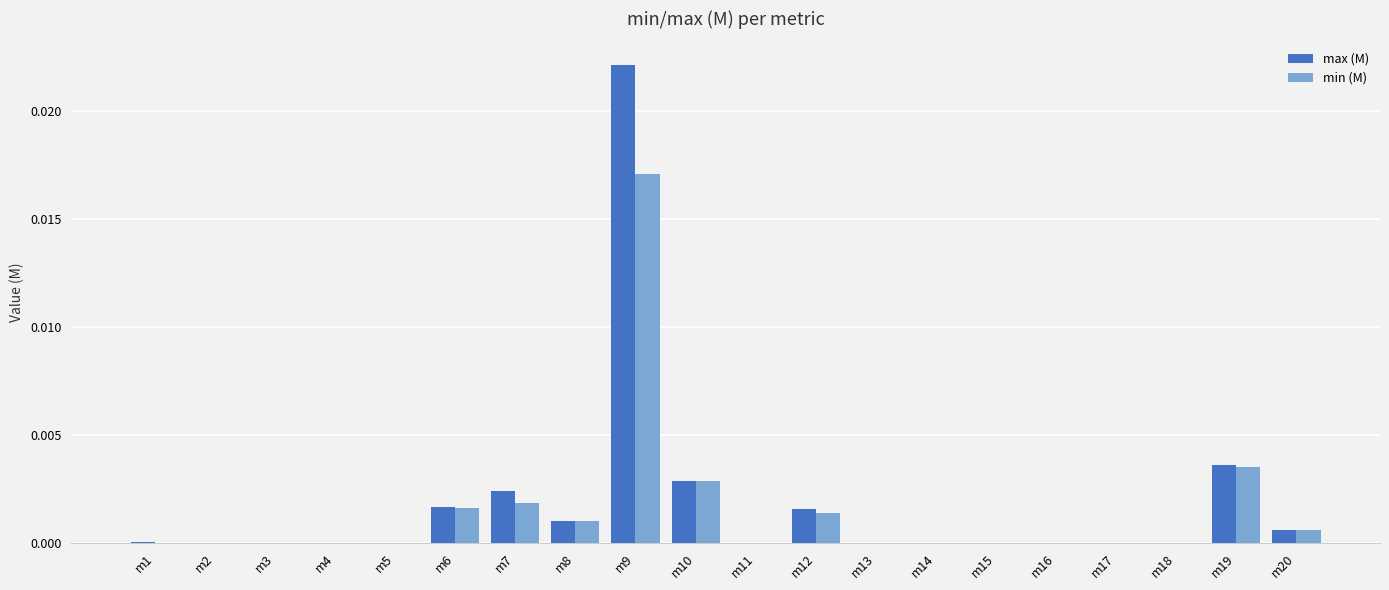

The value of max (M) at m16 is 0.0. True or false?

True